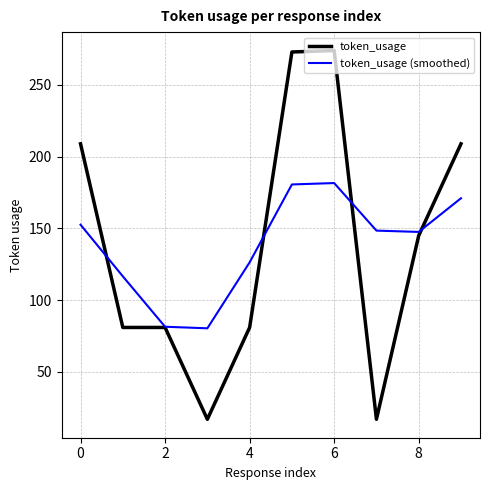

At how many categories does at least one series exceed 243?

2